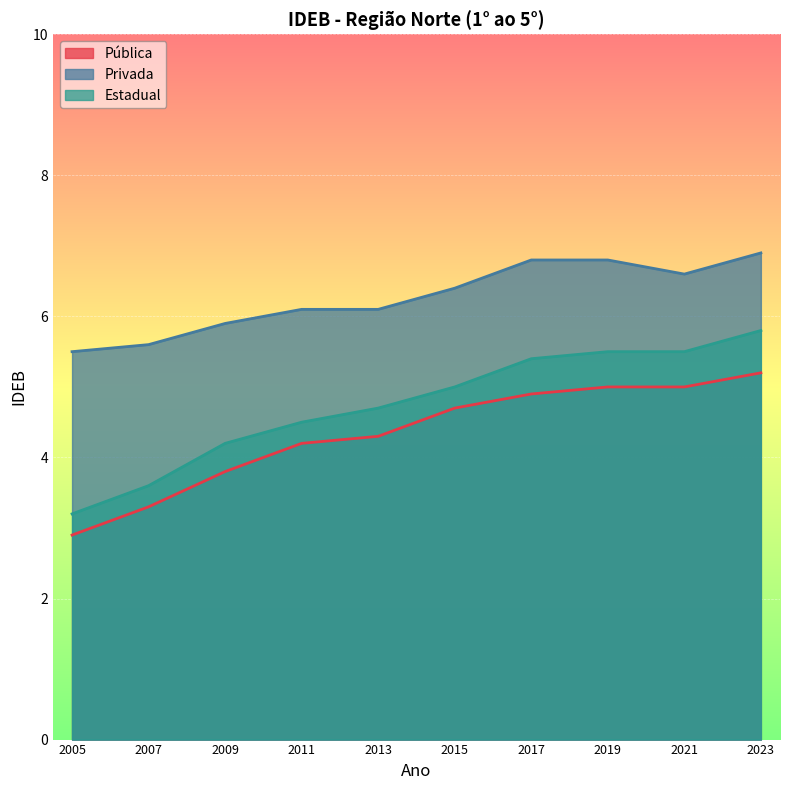

Where is Pública nearest to the value 4?

2009